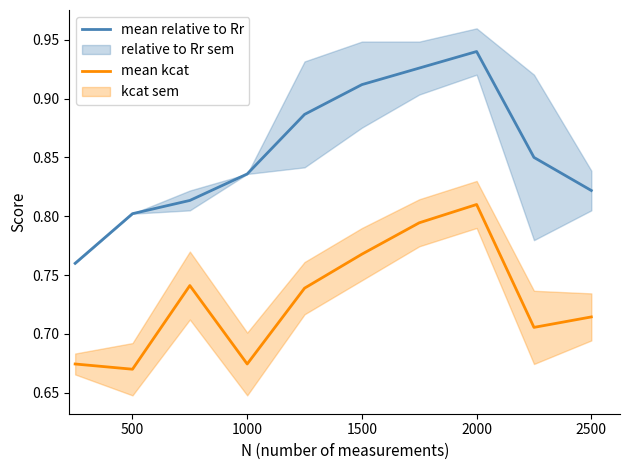

Which series has the largest total across all categories?

mean relative to Rr